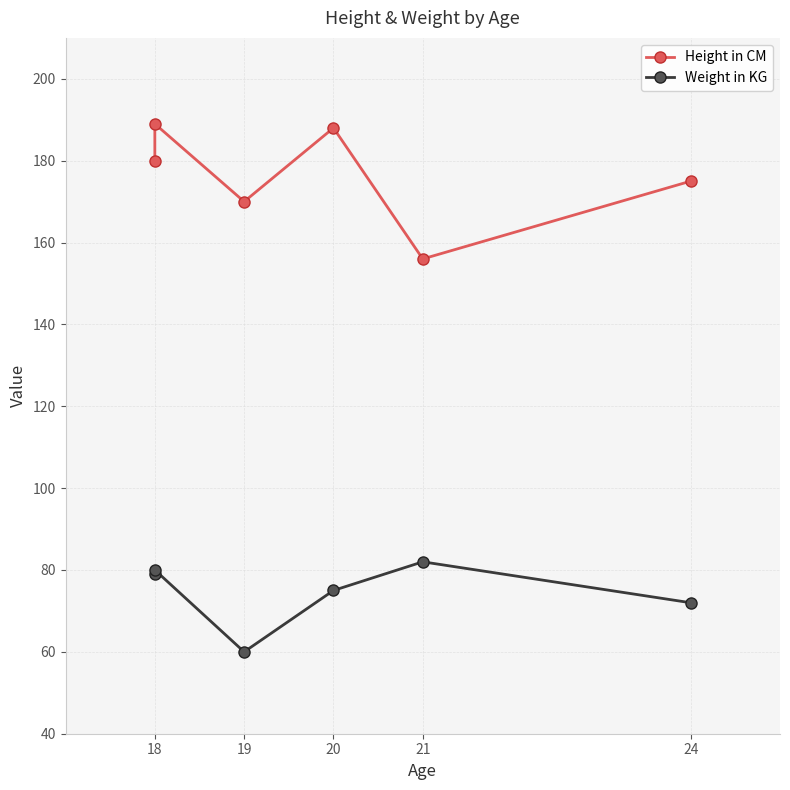

How many distinct data groups are displayed?

2